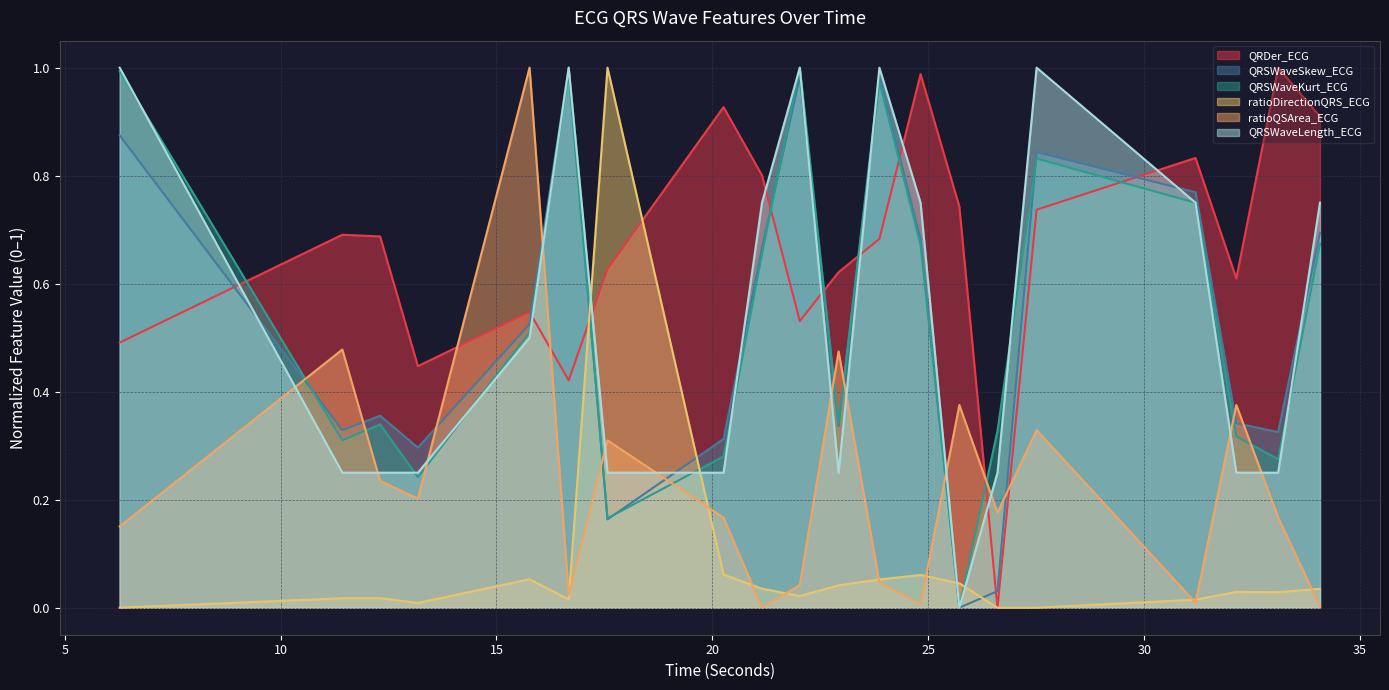

What position from the left is 16.671875?

6